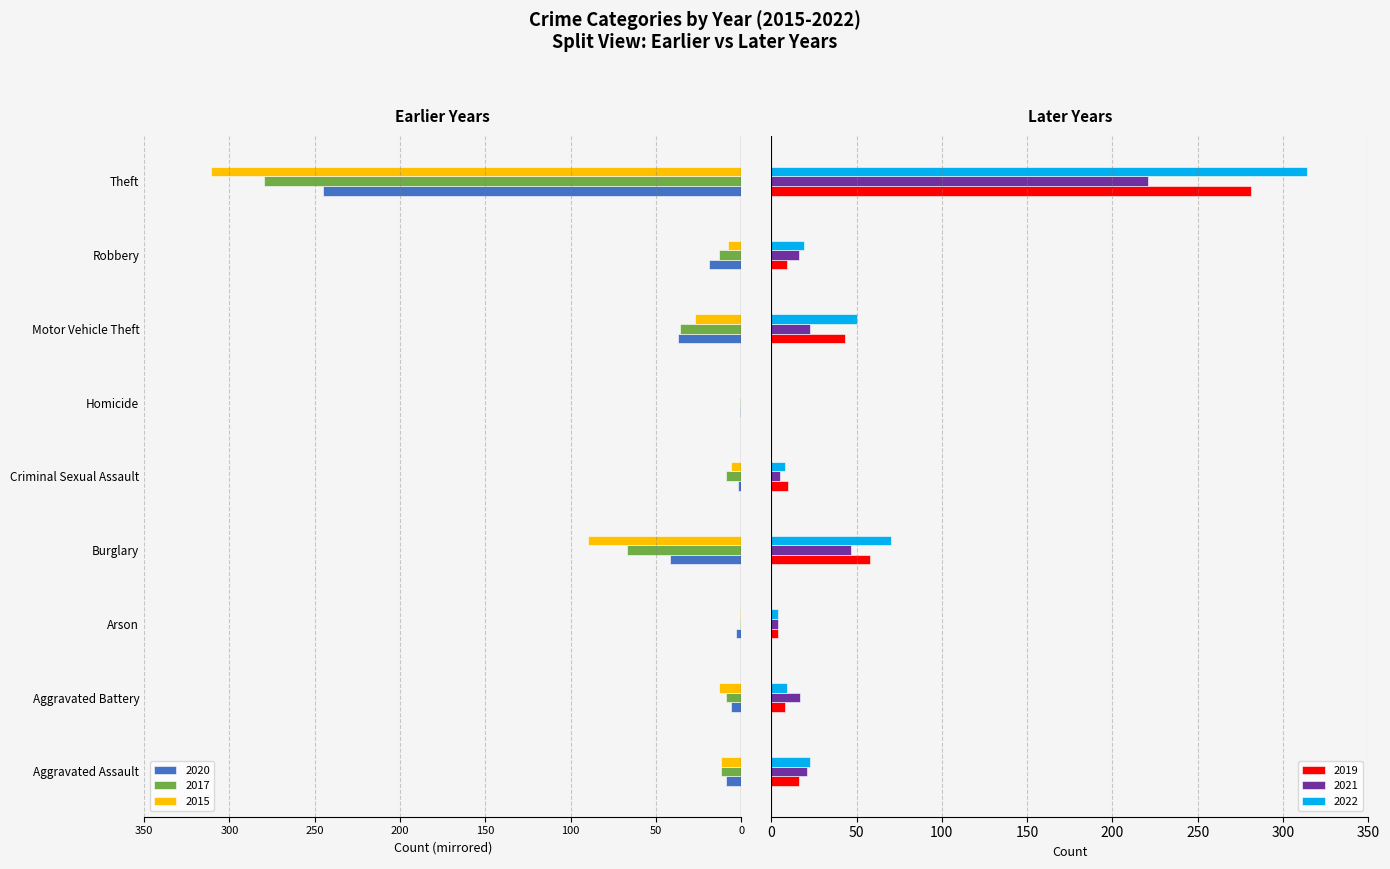

How many values in the 2017 series exceed -12?

4